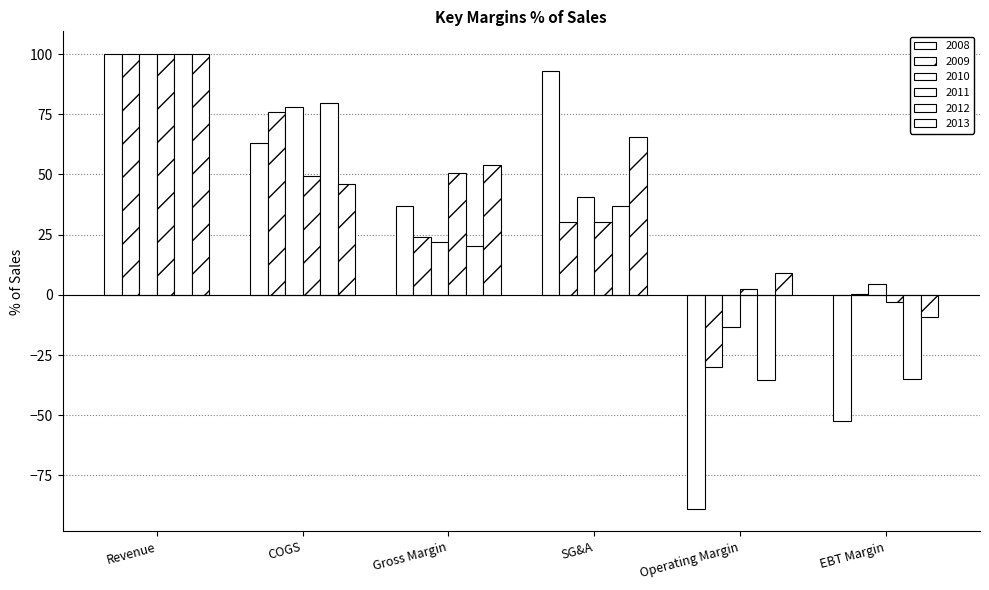

How many categories are shown in the chart?

6